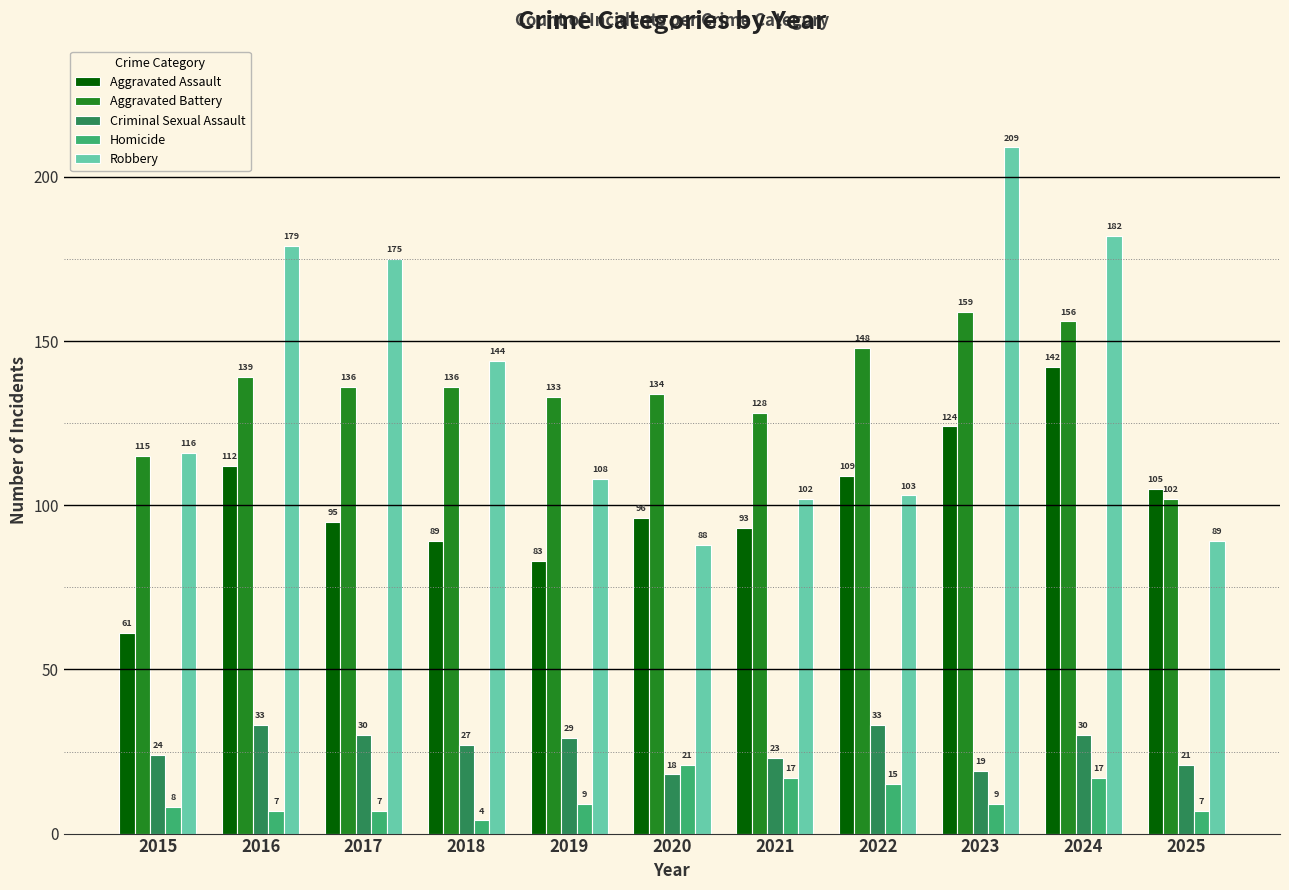

The Aggravated Assault series shows 140 at 2021. True or false?

False